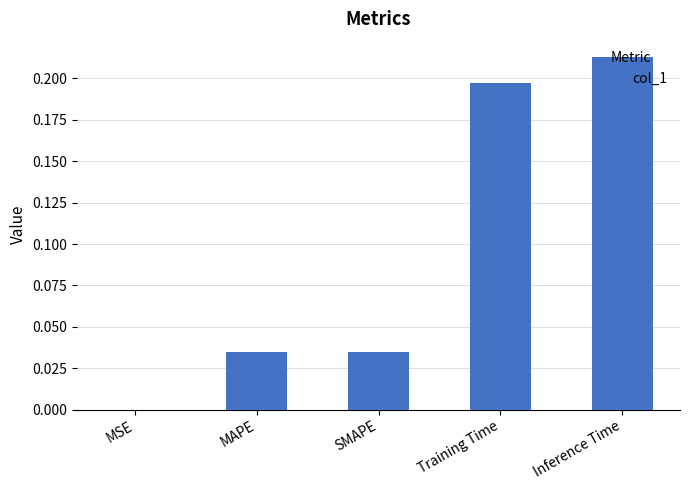

Between Training Time and Inference Time, which is larger?

Inference Time